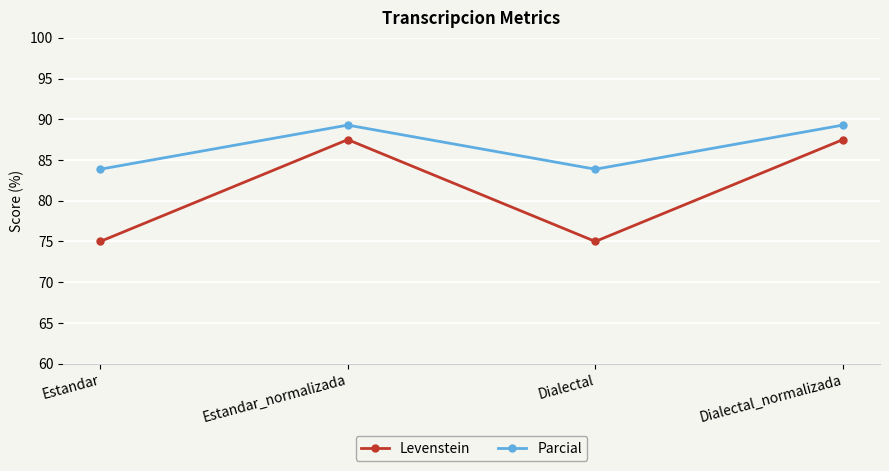

What is the spread (max minus min) of values at Dialectal?

8.9